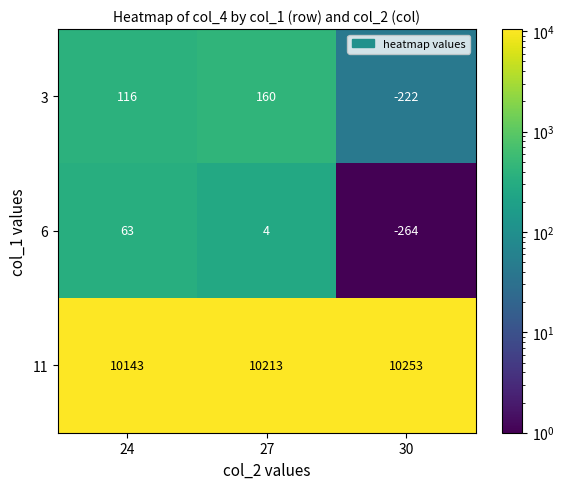

The value of 11 at 30 is 4409. True or false?

False